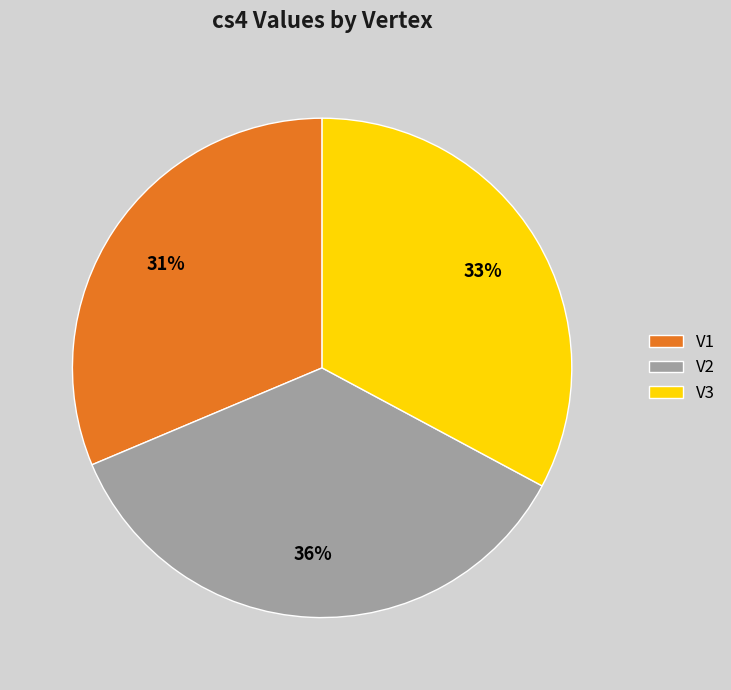

Which category has the smallest portion of the pie?

V1